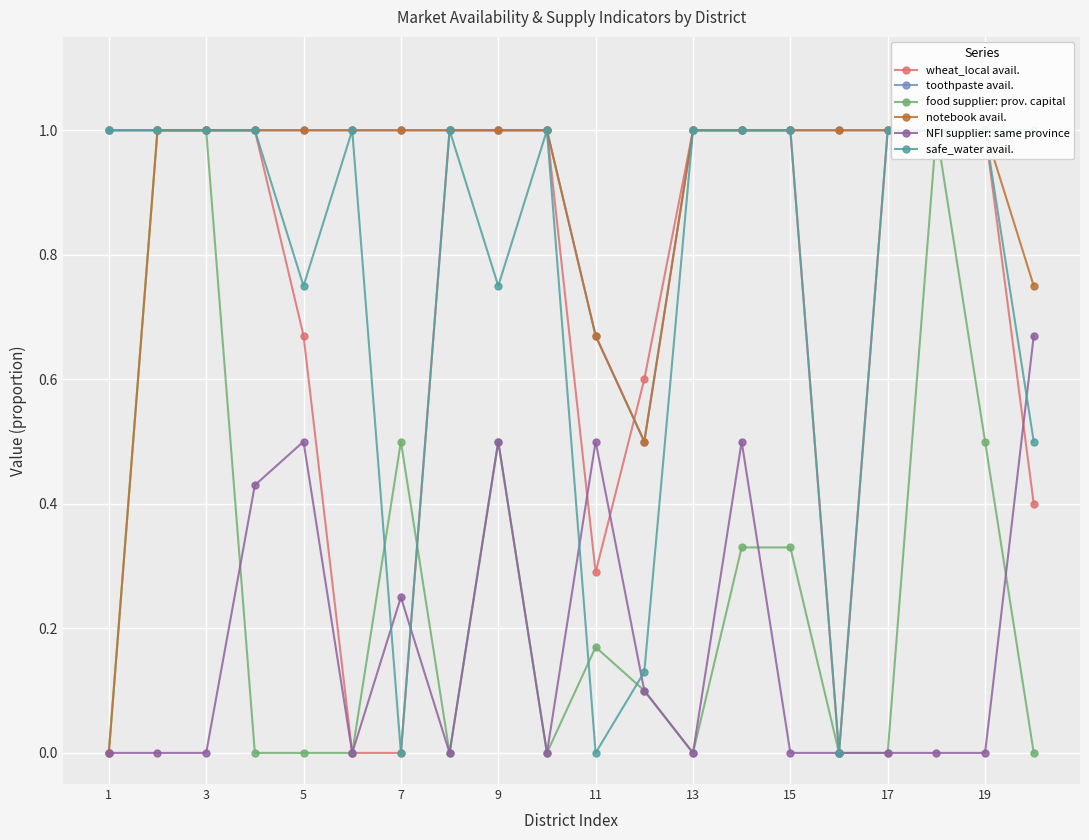

How many intersections are there between wheat_local avail. and NFI supplier: same province?

4